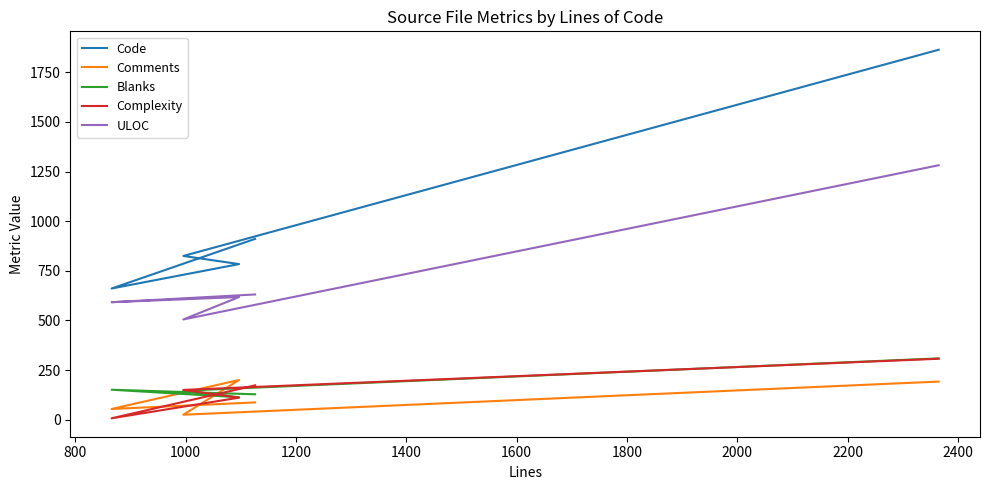

What are all the series names shown in the legend?

Code, Comments, Blanks, Complexity, ULOC